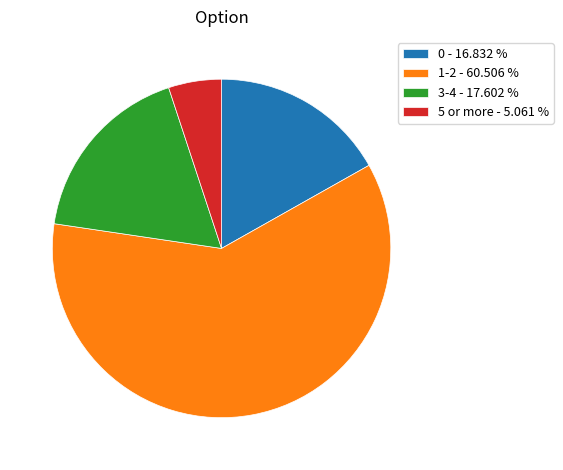

How many slices are in this pie chart?

4